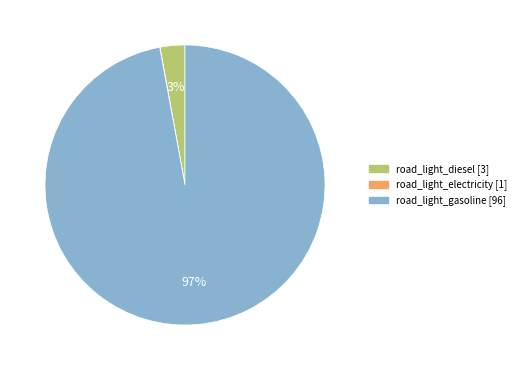

Is the sum of road_light_gasoline [96] and road_light_diesel [3] greater than half?

Yes